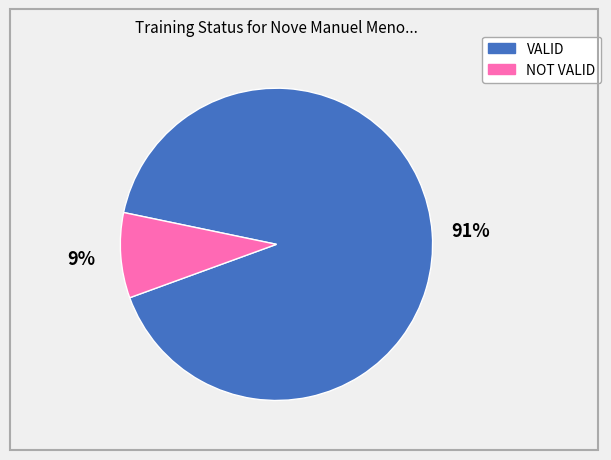

Between VALID and NOT VALID, which is larger?

VALID